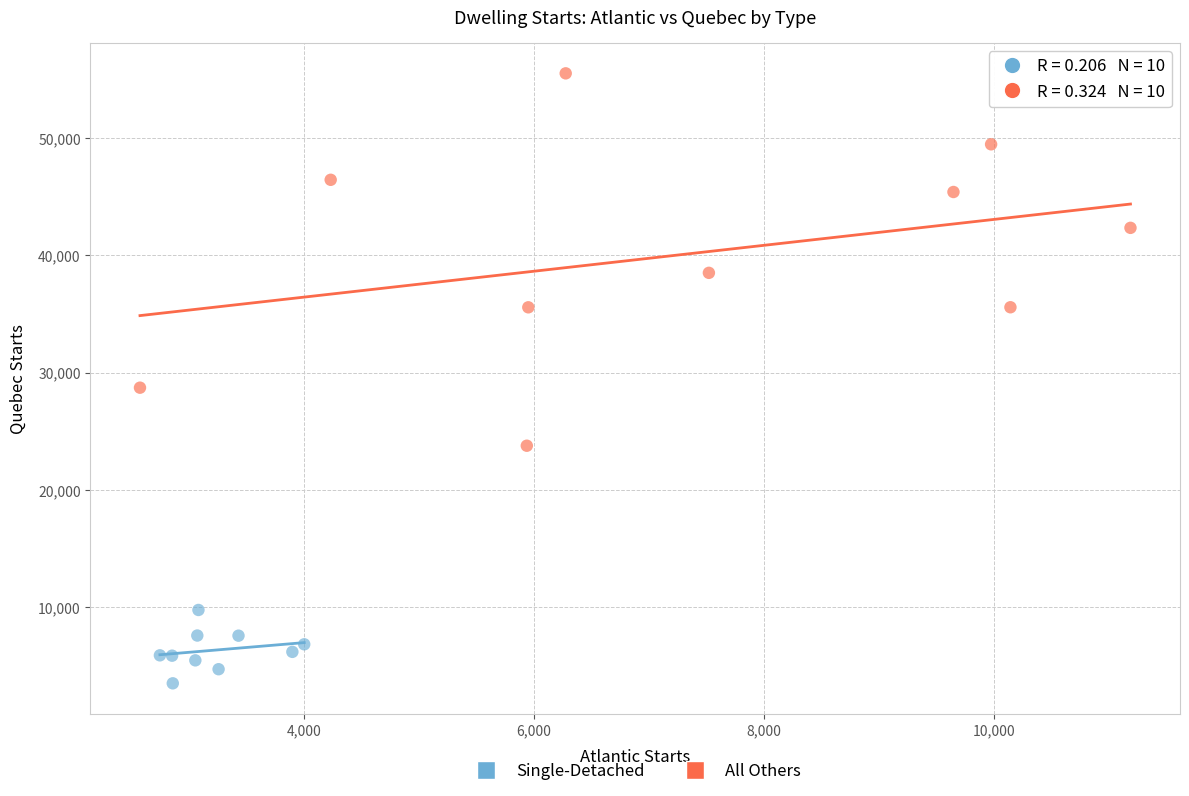

Which series has the largest Y range (max minus min)?

All Others